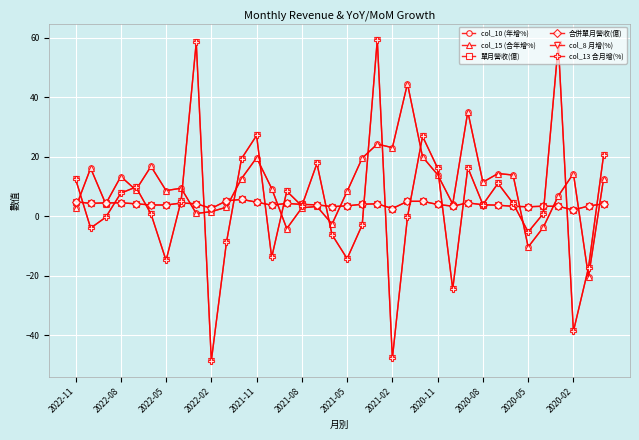

What is the value of the col_13 合月增(%) point at the 6th from the left?

0.8